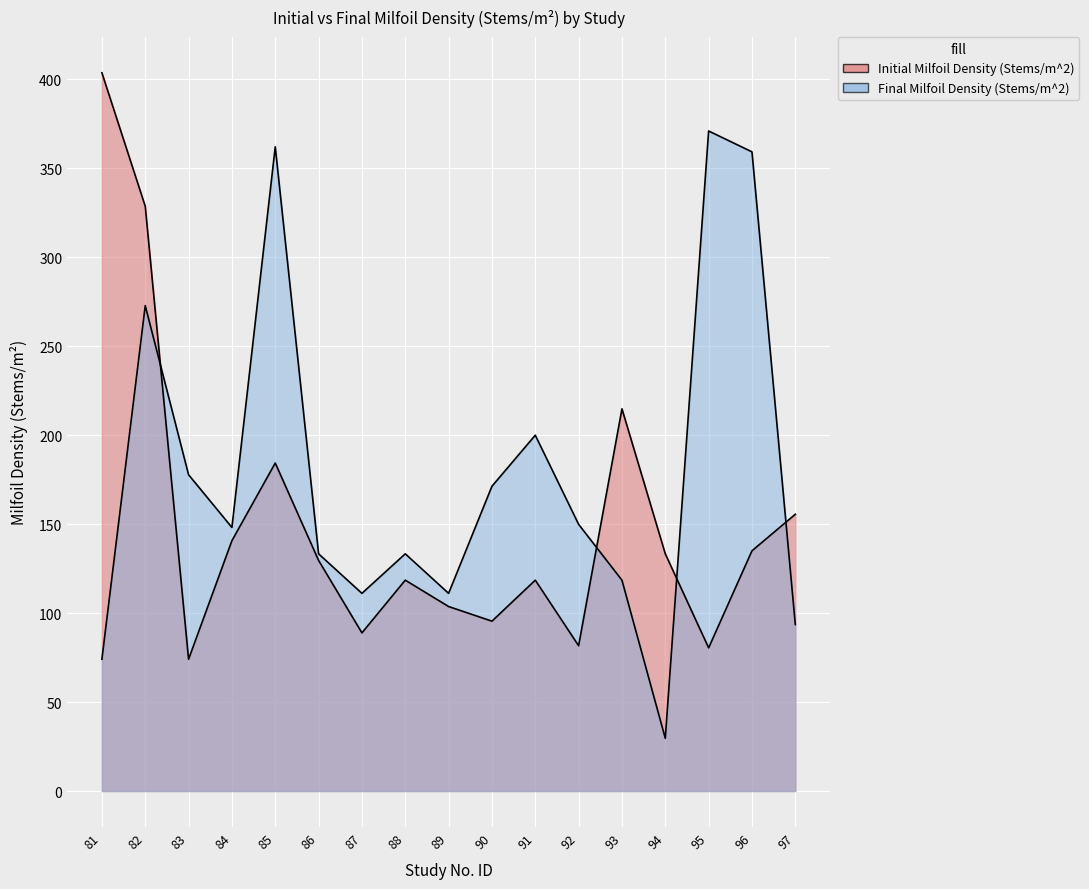

True or false: Initial Milfoil Density (Stems/m^2) and Final Milfoil Density (Stems/m^2) intersect in this chart.

True